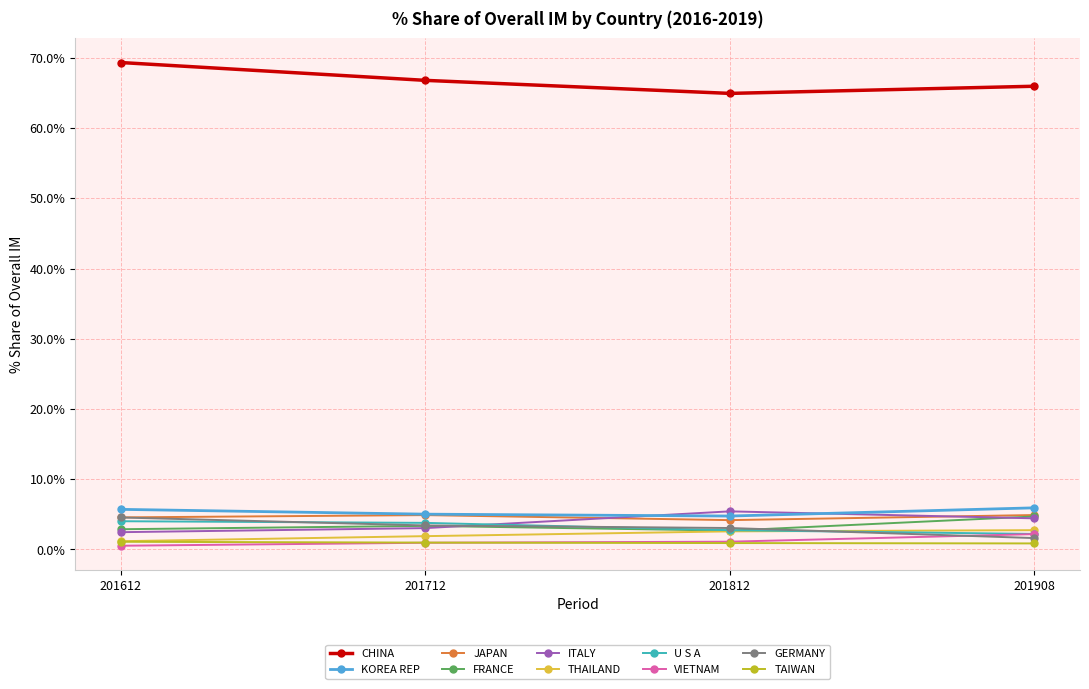

True or false: CHINA and THAILAND intersect in this chart.

False